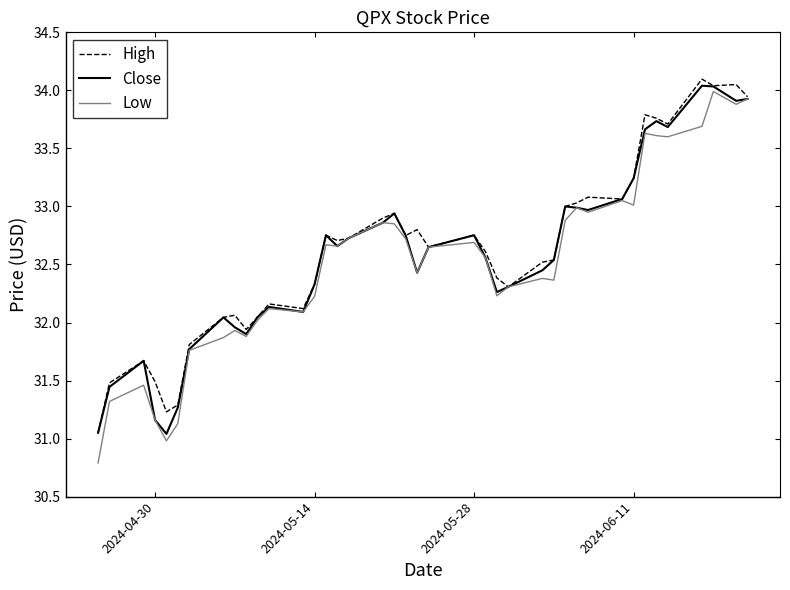

Which series has the widest spread of values?

Low